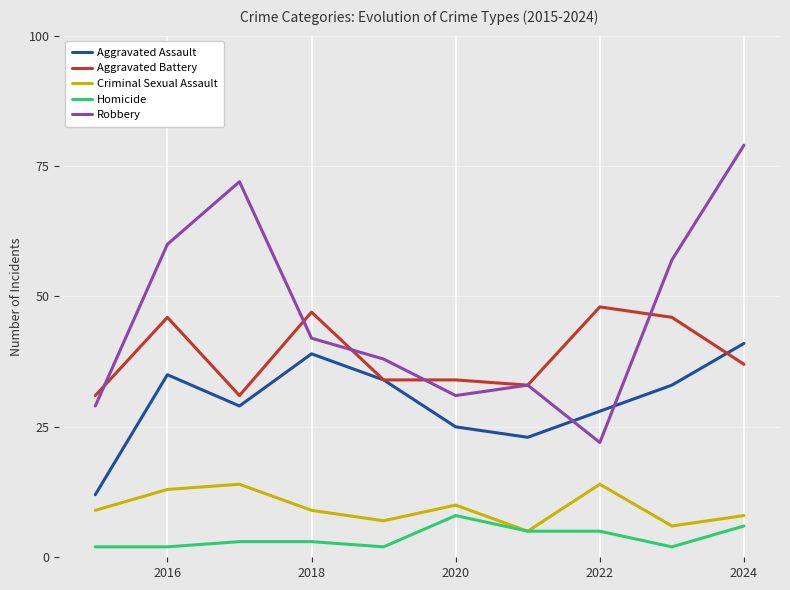

True or false: Aggravated Assault and Homicide intersect in this chart.

False